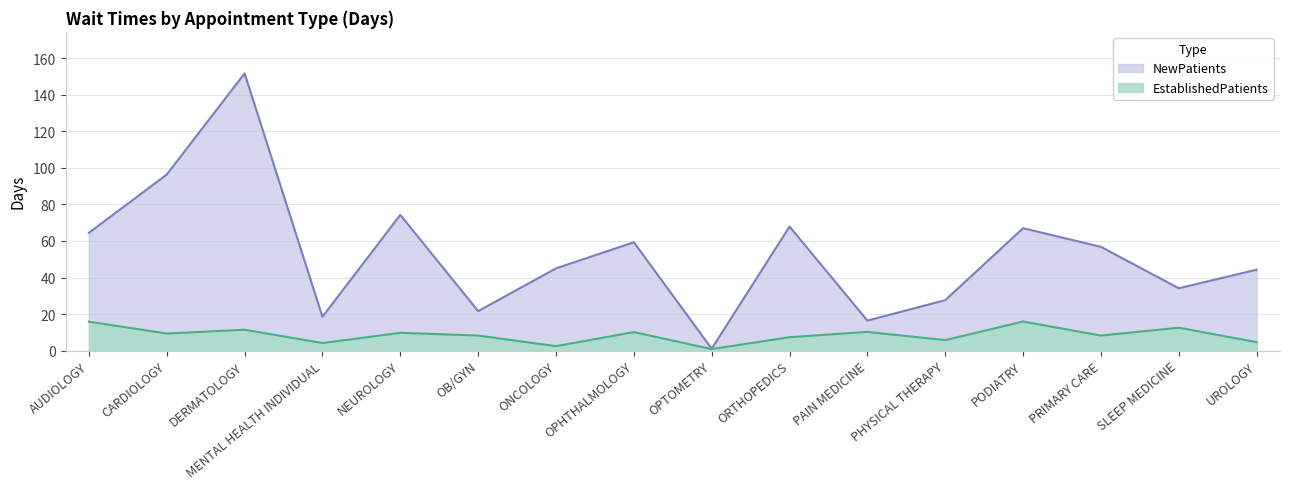

The value of EstablishedPatients at DERMATOLOGY is 3.5. True or false?

False